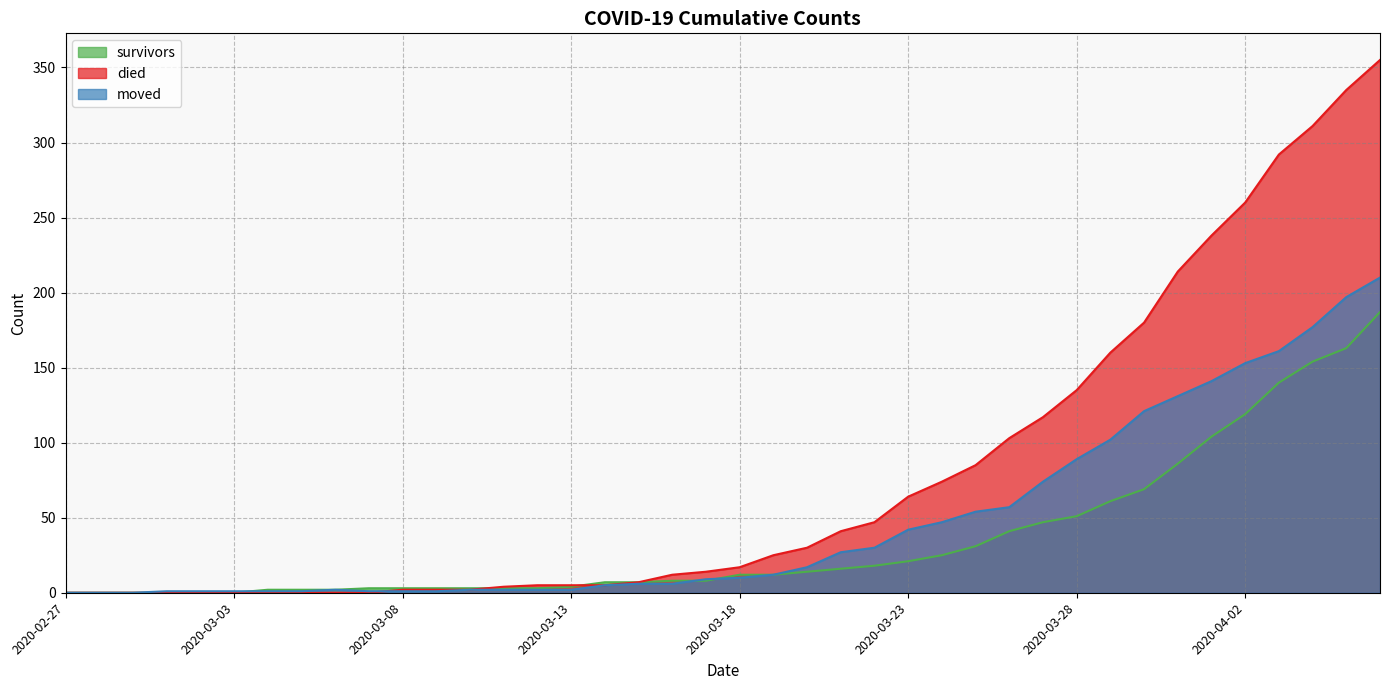

What is the total value across all series at 2020-03-21?

84